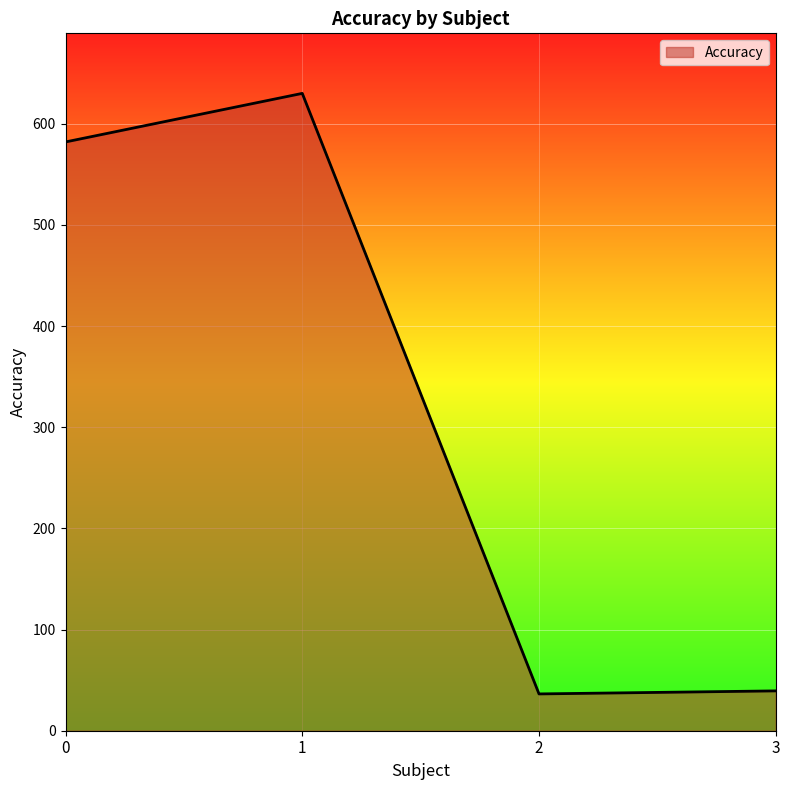

What is the minimum value shown in the chart?

36.4